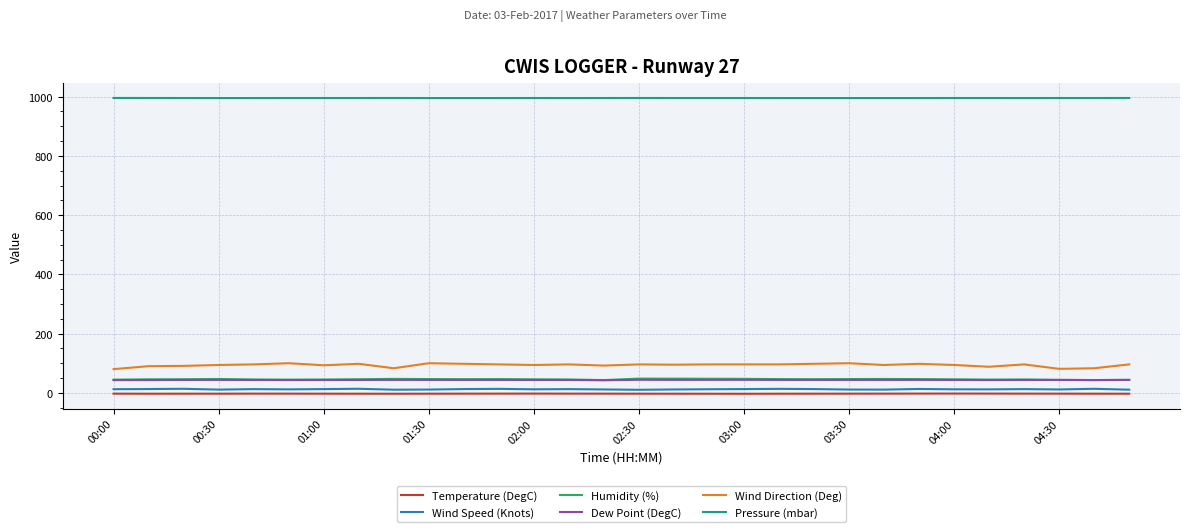

What is the greatest value displayed?

995.7